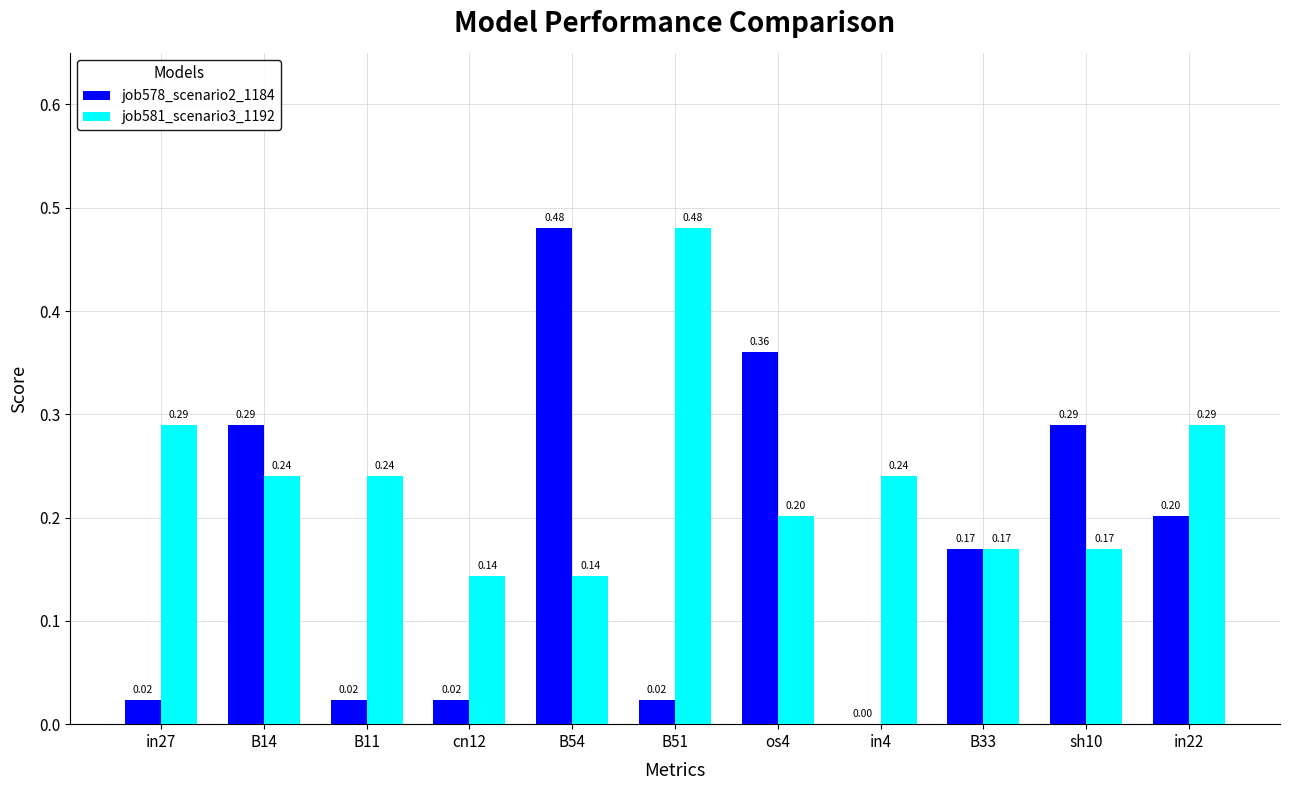

Which series changed the most between B11 and B51?

job581_scenario3_1192